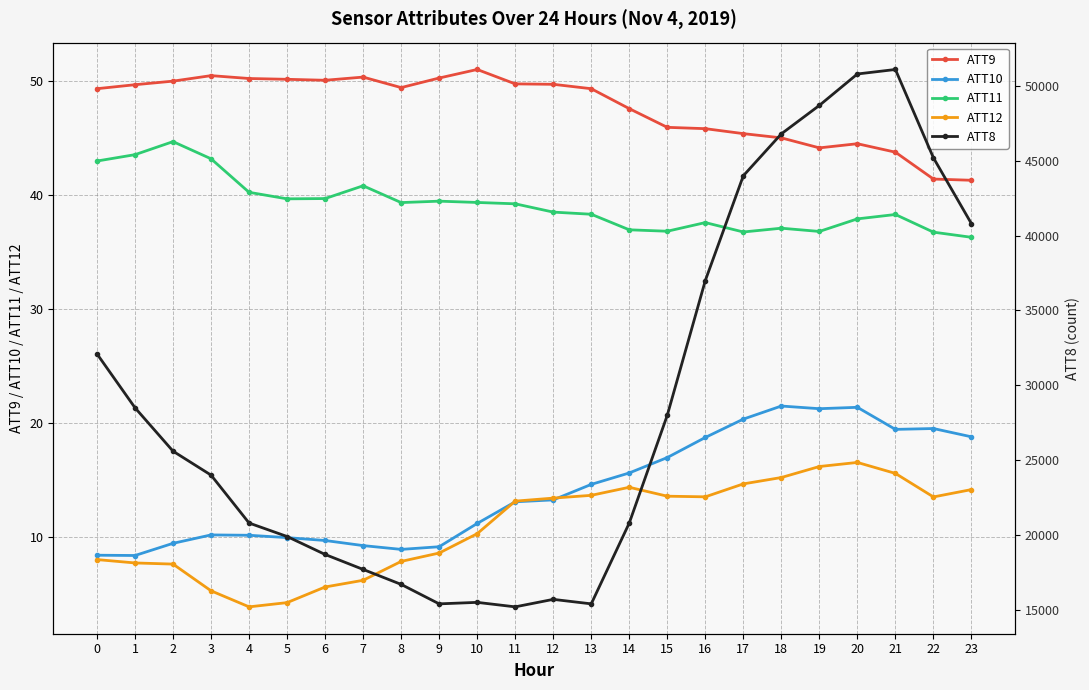

True or false: ATT12 has more than 0 interior local peaks.

True